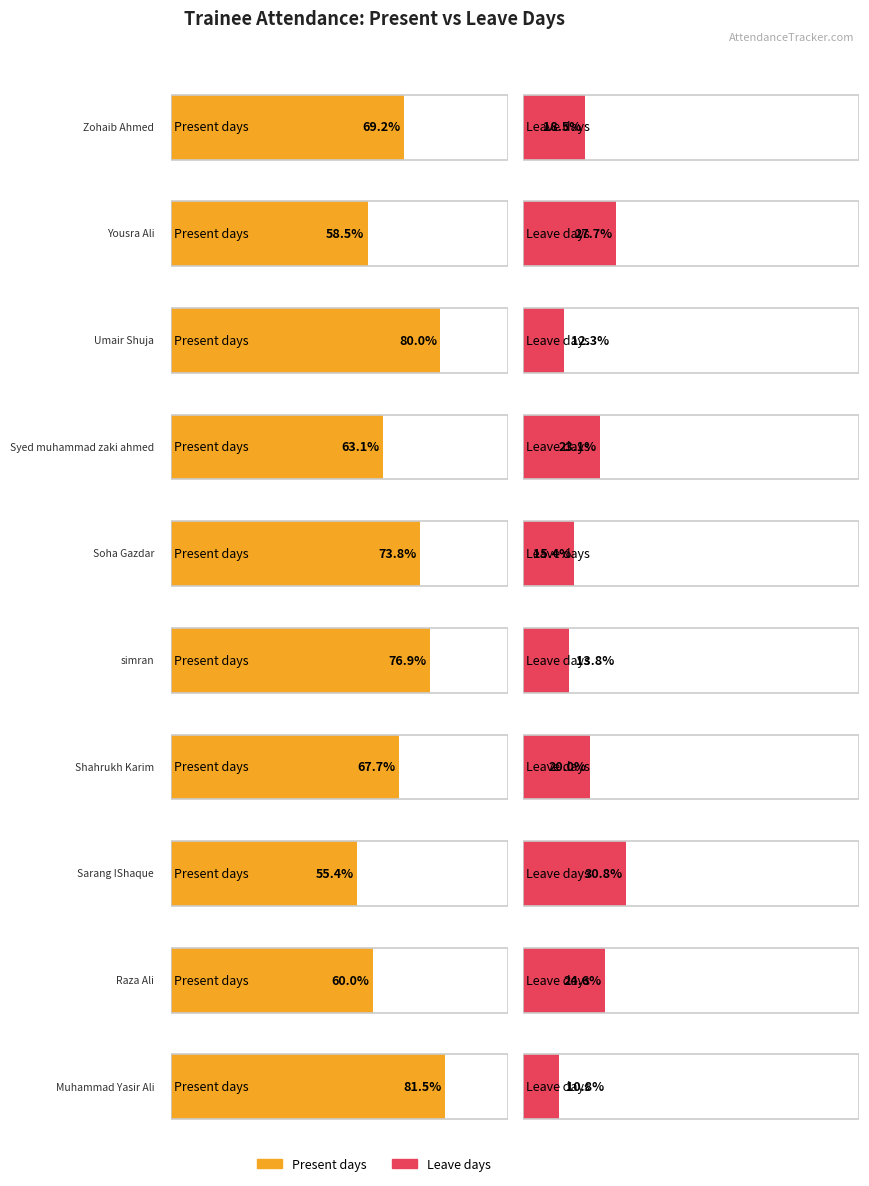

How many bars are there in total?

20